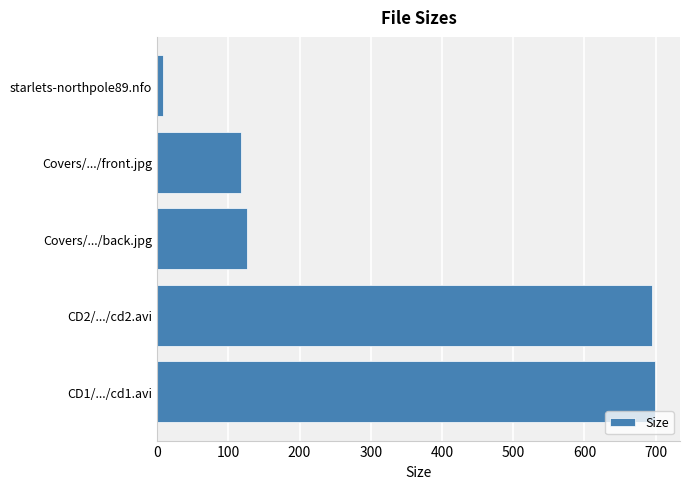

What is the smallest value displayed?

8.8